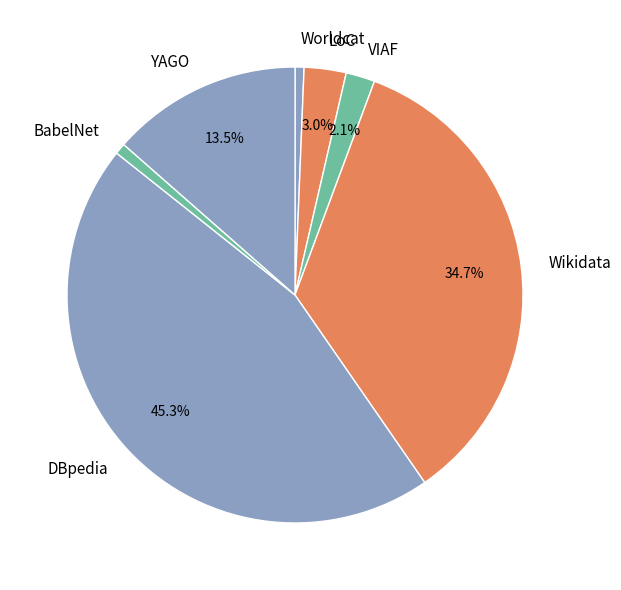

How many segments does this pie chart have?

7